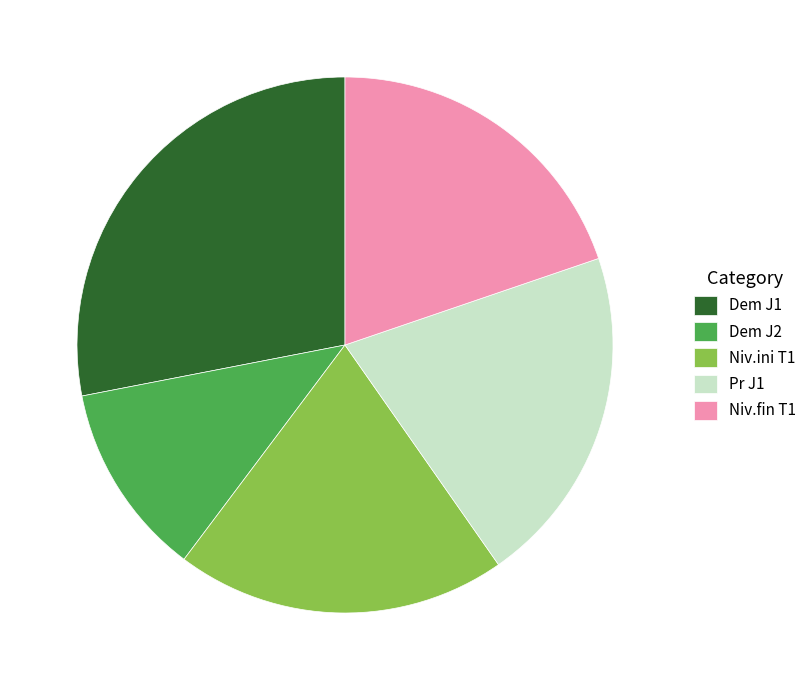

The Niv.ini T1 slice represents 20% of the pie. True or false?

True